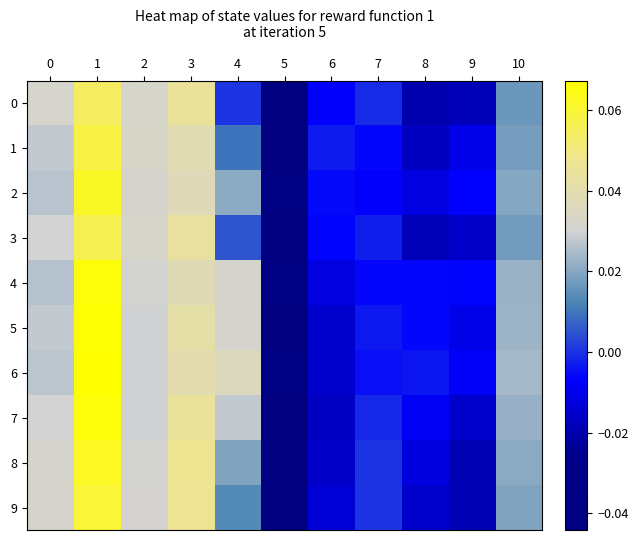

Which category has the lowest value across all series?

5